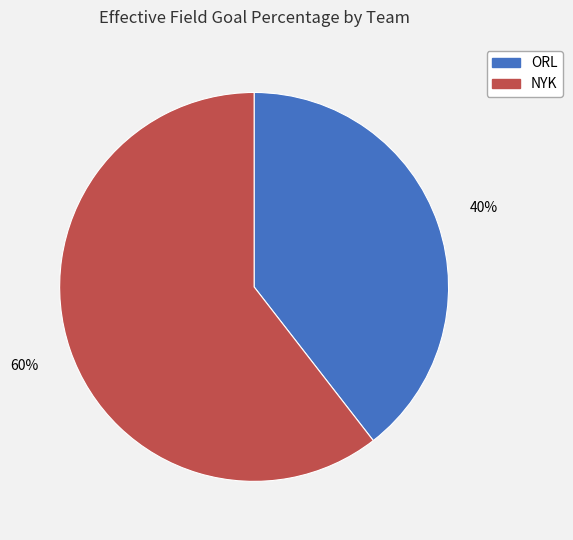

What percentage is the ORL slice, to the nearest percent?

40%